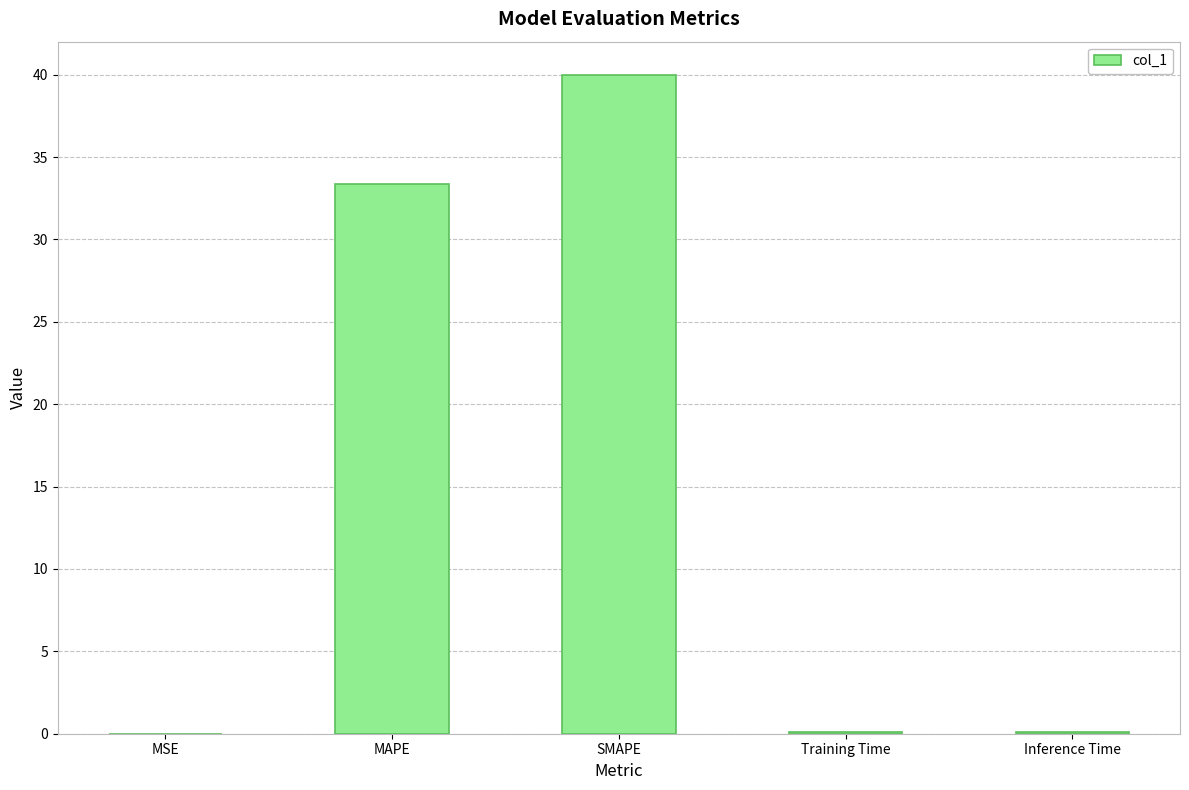

Count the number of categories in the chart.

5